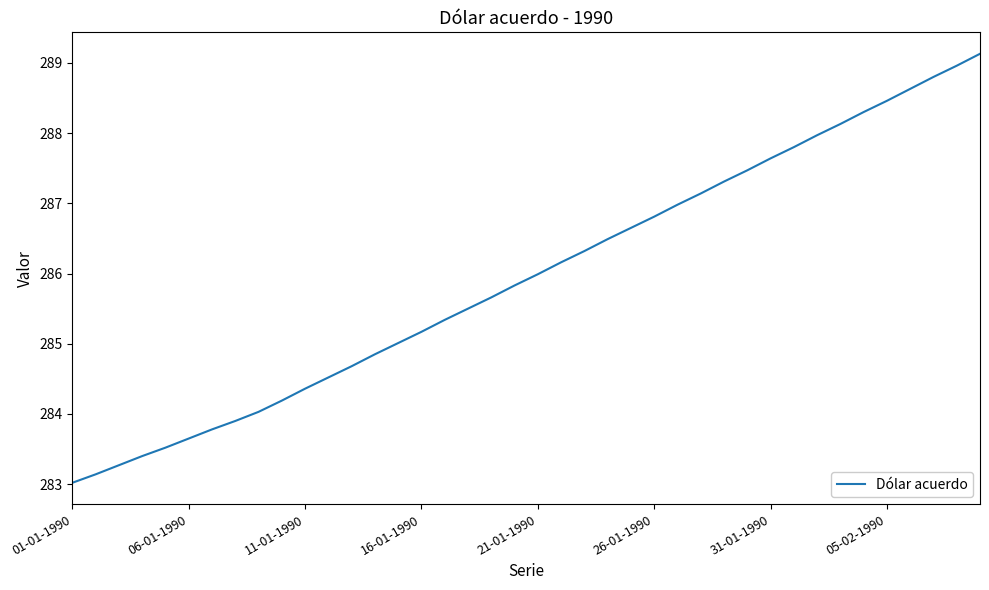

What is the difference between the second highest and minimum values?

5.9